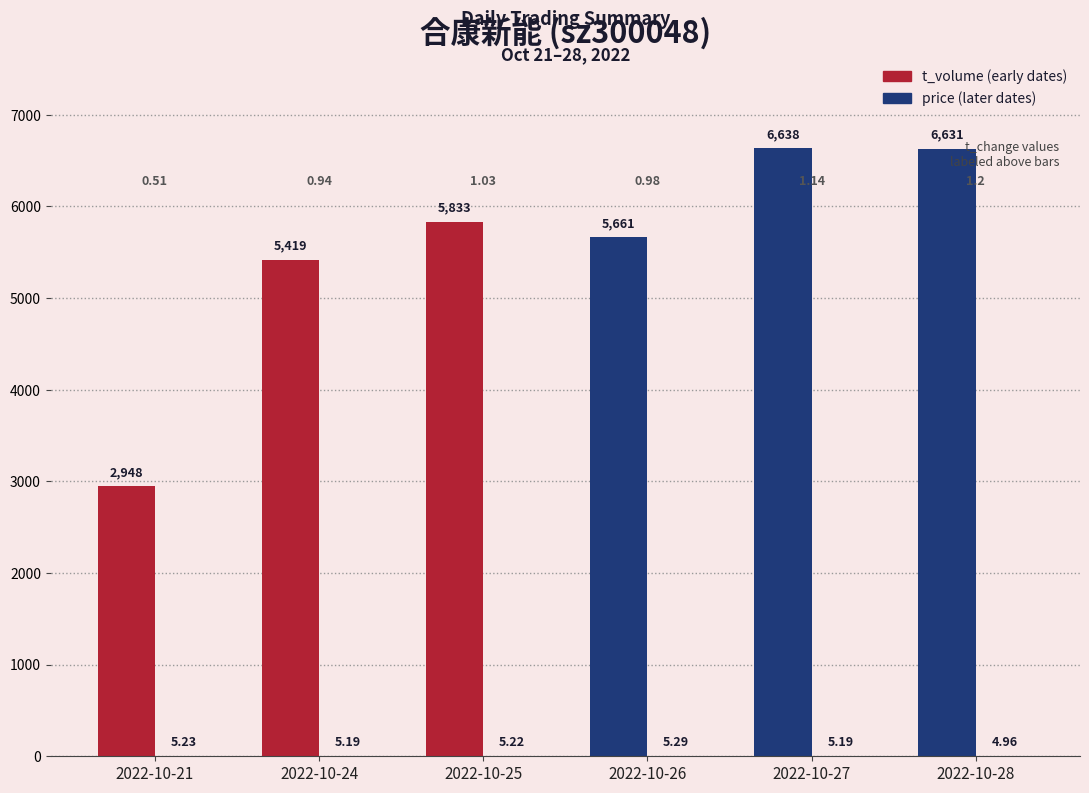

How many data points does each series have?

6